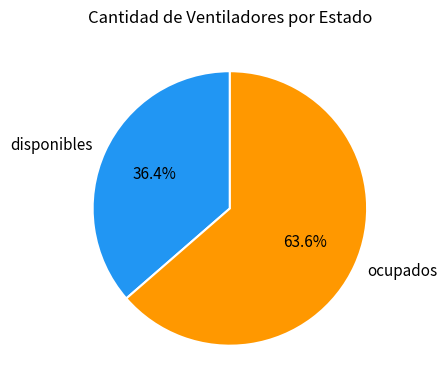

Count the number of slices in the pie.

2